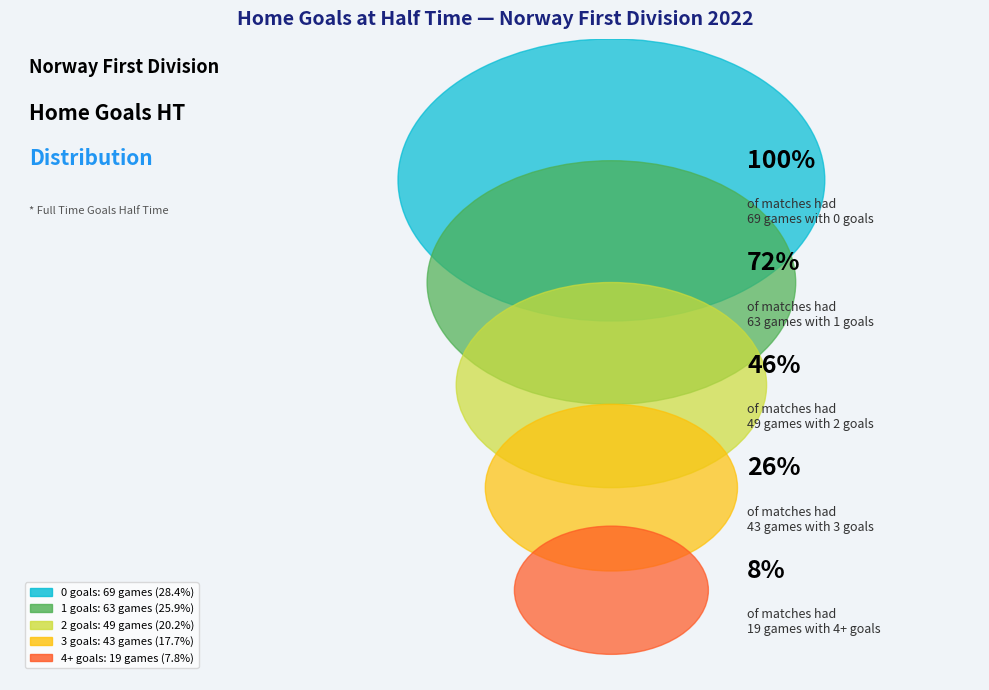

What is the total percentage of 4+ and 1?

33.7%